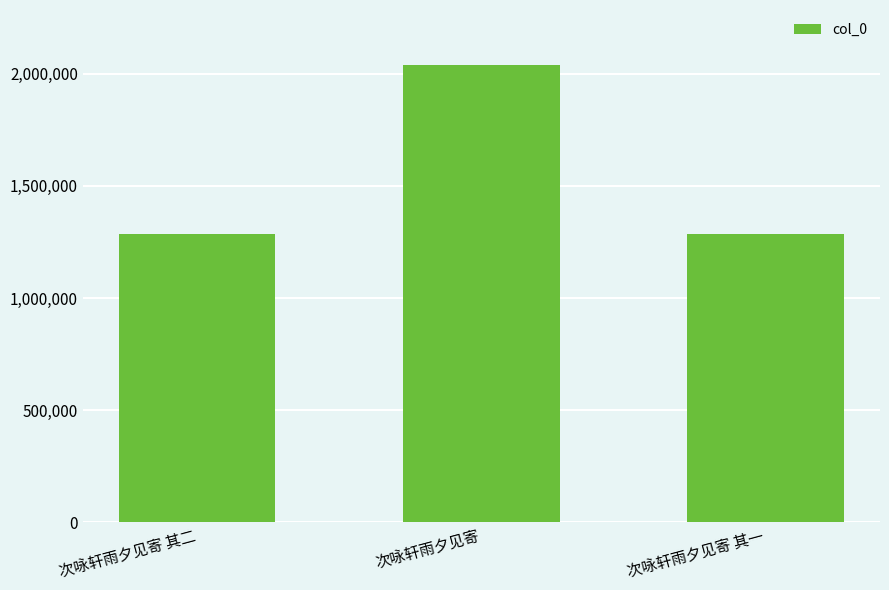

What is the maximum value shown in the chart?

2039211